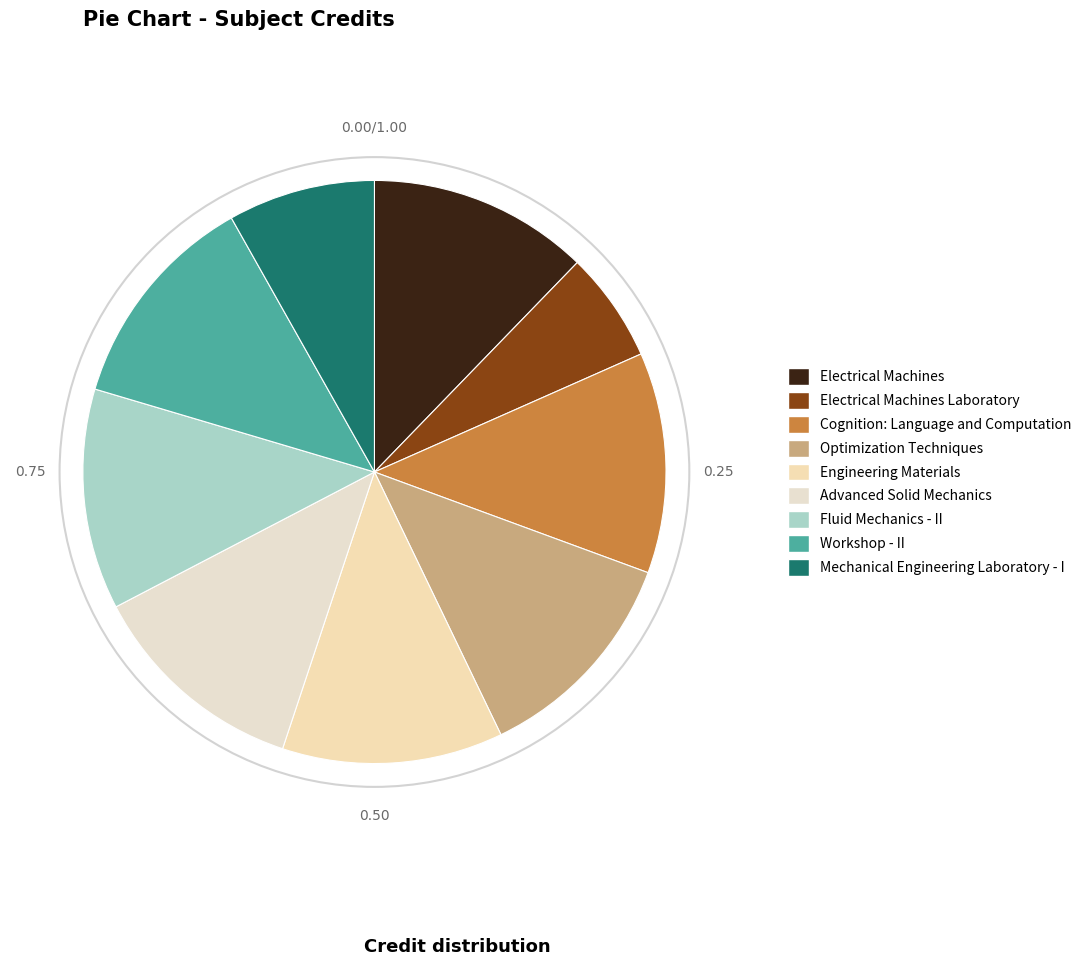

True or false: Cognition: Language and Computation accounts for 7% of the total.

False